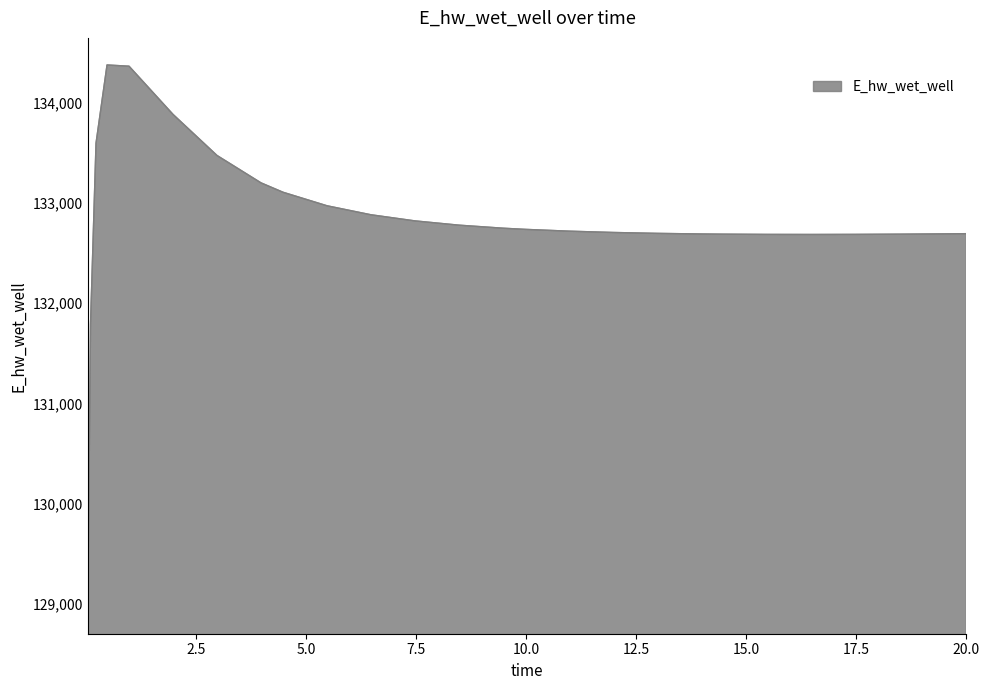

What is the difference between the maximum and minimum values?

5397.3